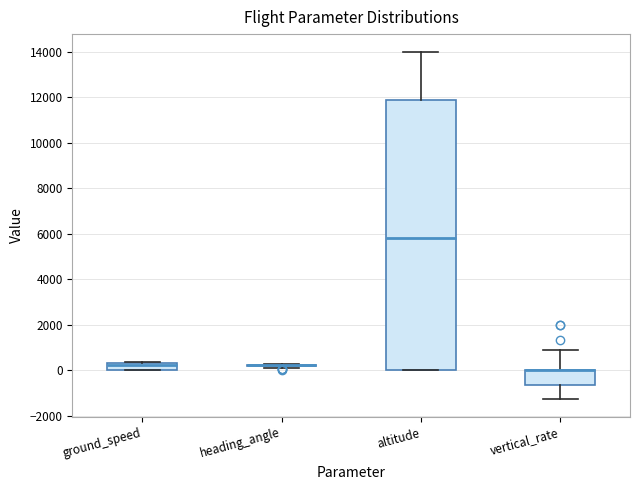

Which box is the tallest, from its lower edge to its upper edge?

altitude